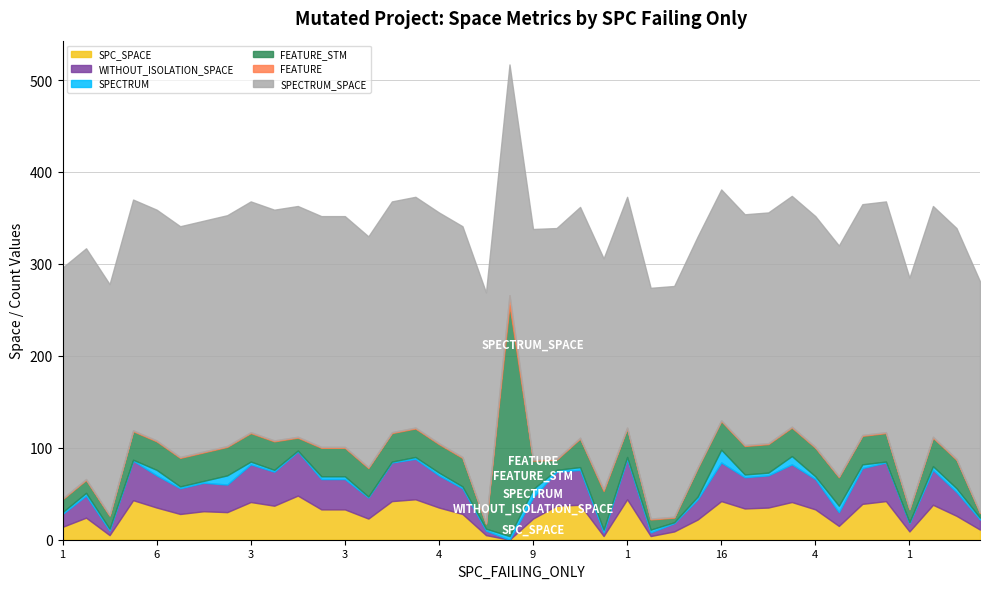

Where is the first local minimum for WITHOUT_ISOLATION_SPACE?

2